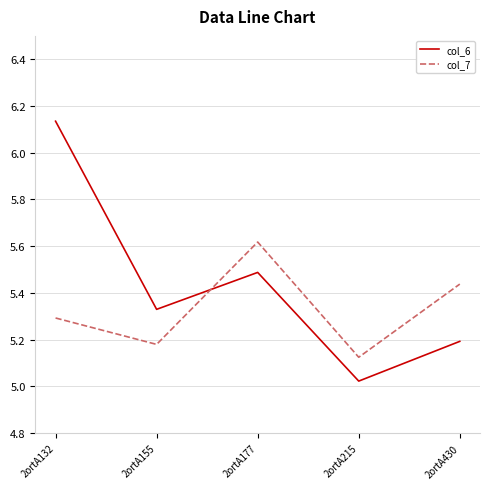

Which category has the highest value in the col_7 series?

2ortA177